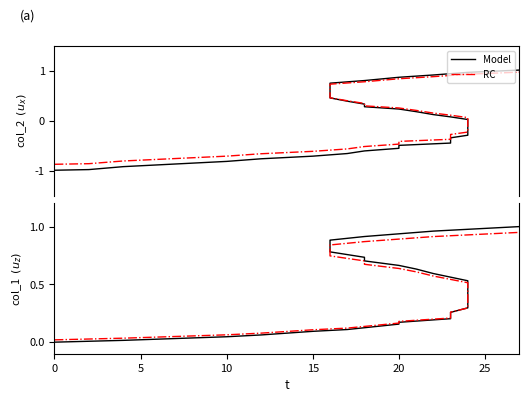

Does the chart have visible grid lines?

No